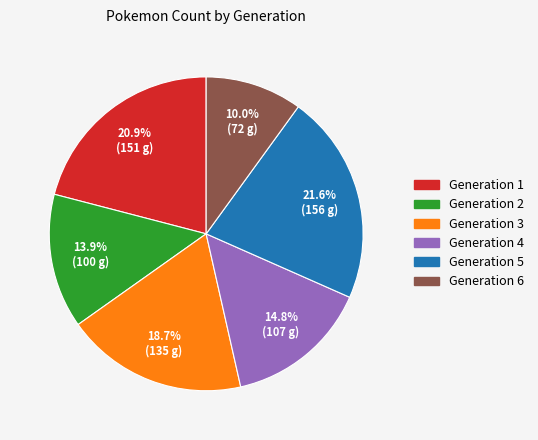

What portion of the pie excludes Generation 6?

90.0%